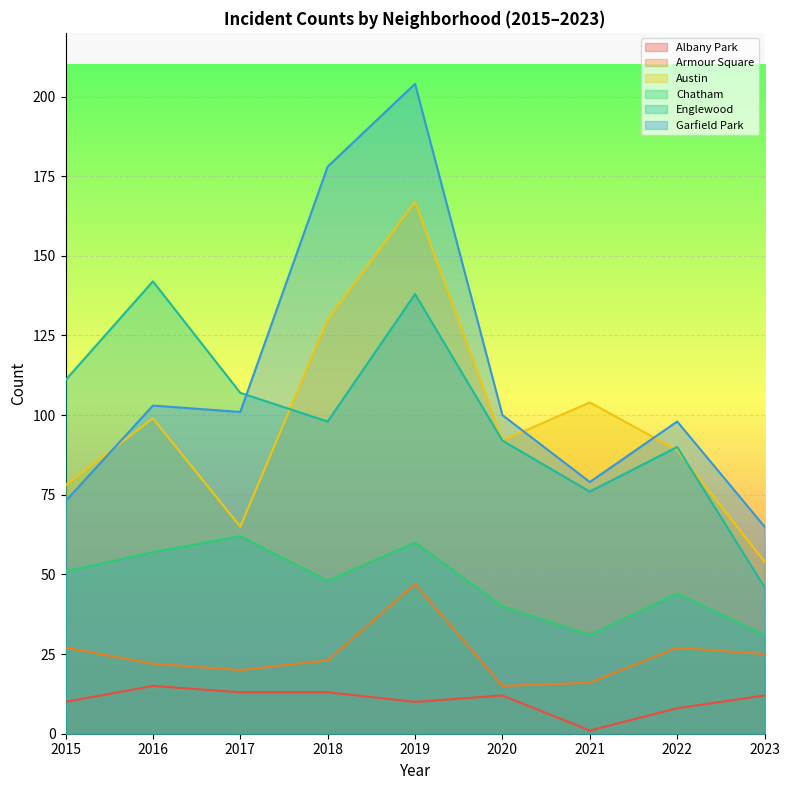

List the series in order of their peak value, lowest first.

Albany Park, Armour Square, Chatham, Englewood, Austin, Garfield Park